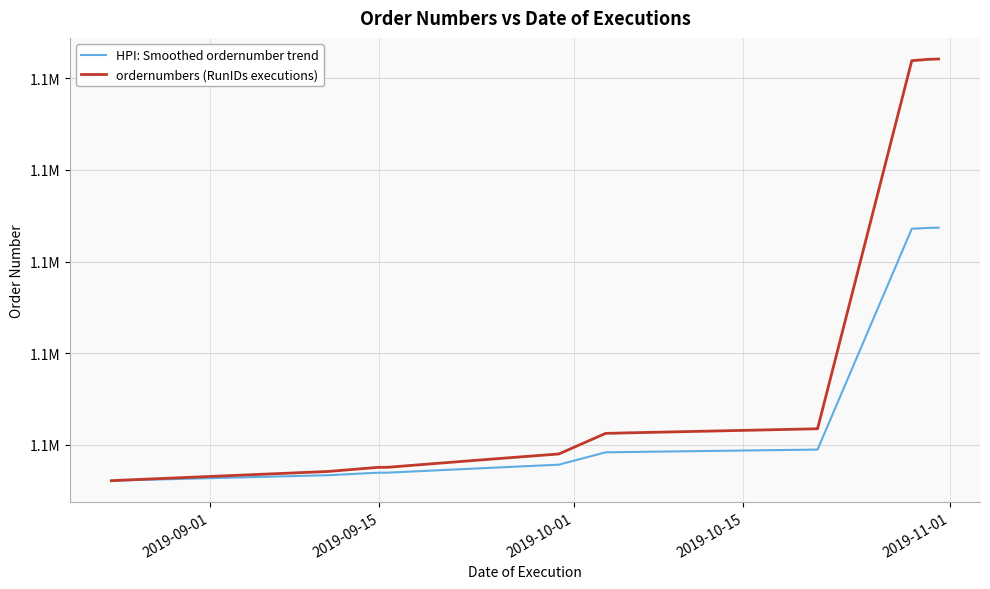

Is this an area chart (filled region under the line)?

No